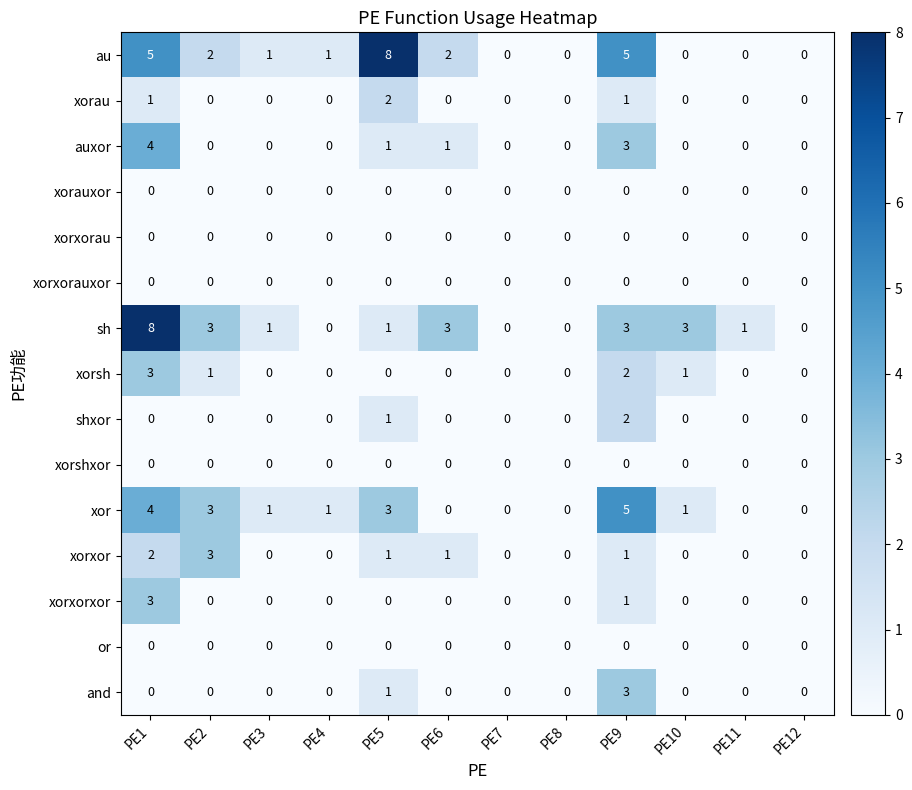

What is the sum of the and values at PE9 and PE1?

3